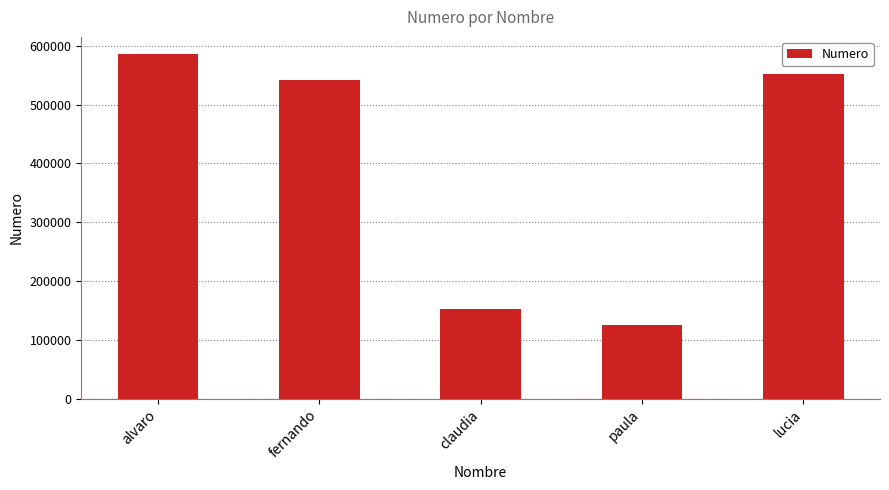

What is the value of the 3rd bar from the left?

152469